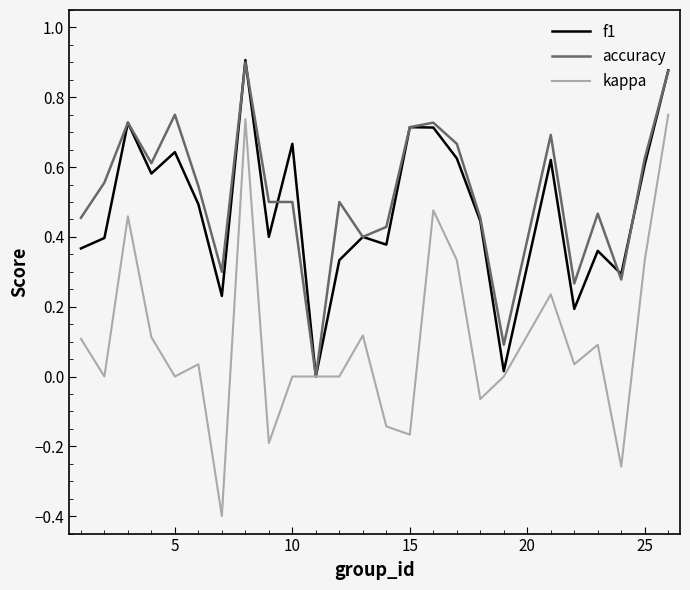

Which series has the widest spread of values?

kappa